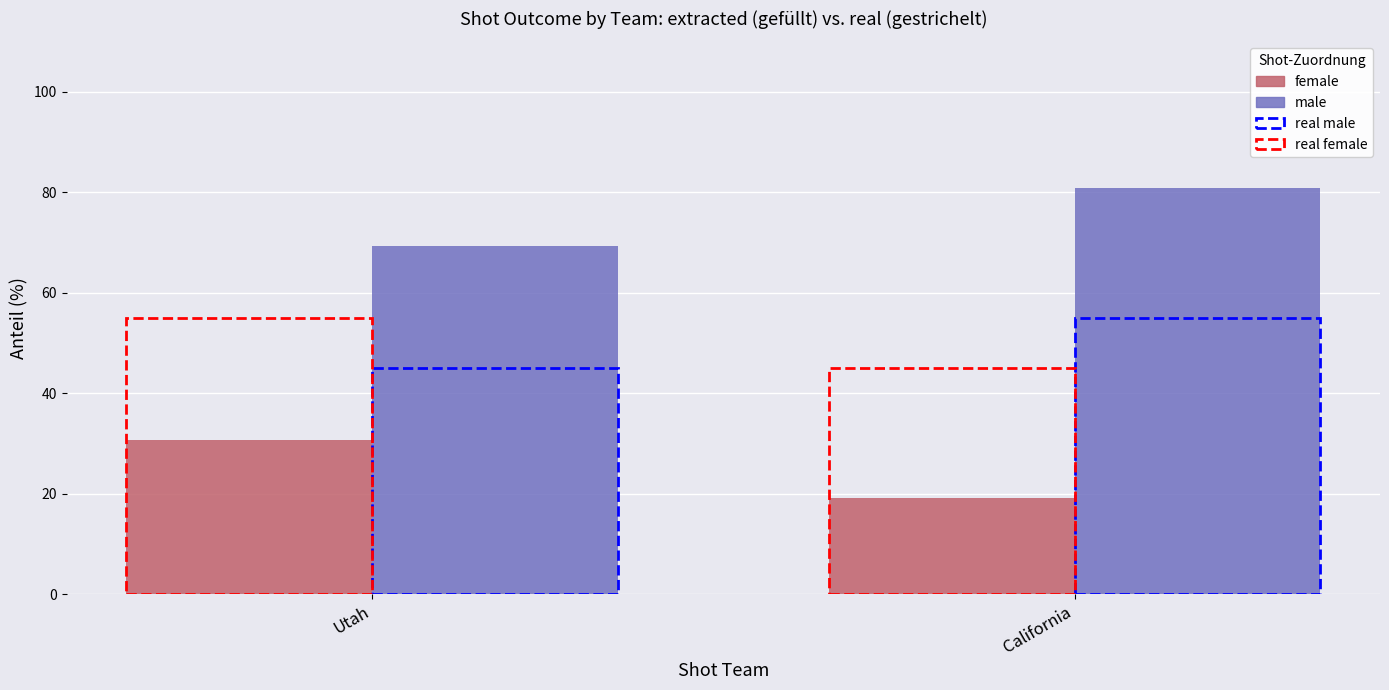

What is the average value of the male series?

75.0